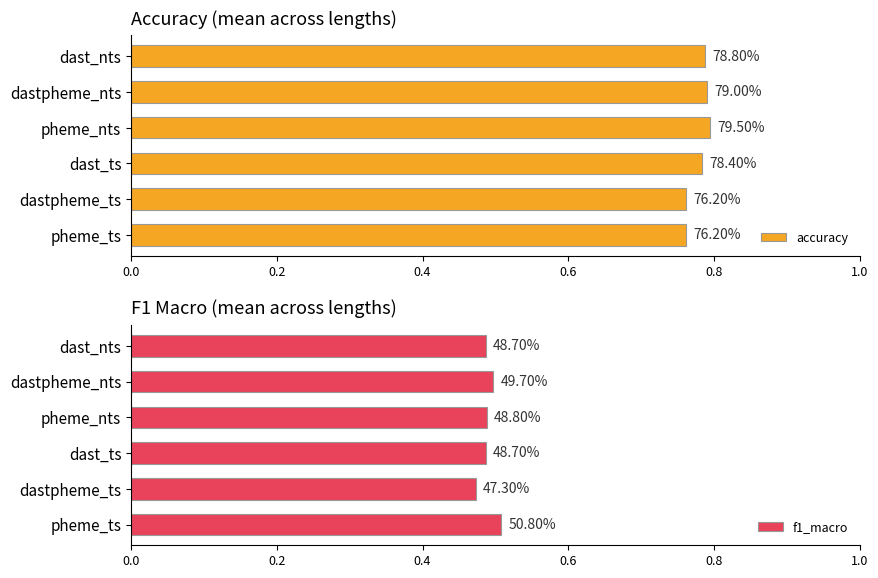

Which series has the largest total across all categories?

accuracy